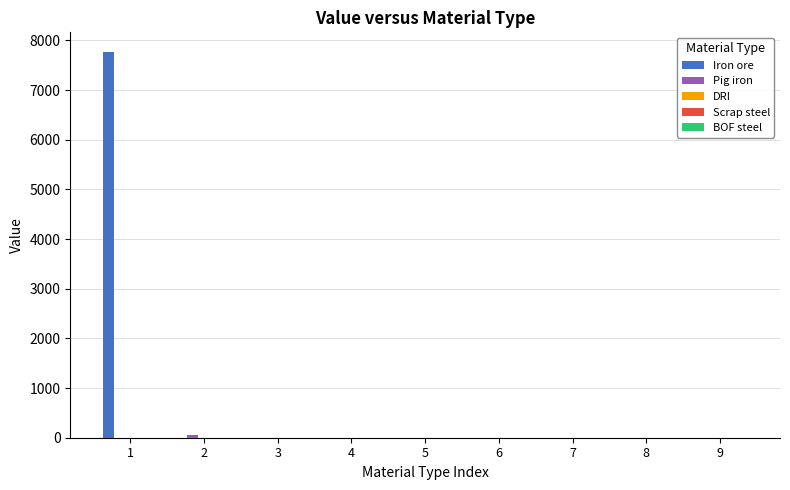

The Iron ore series shows 0.0 at 6. True or false?

True